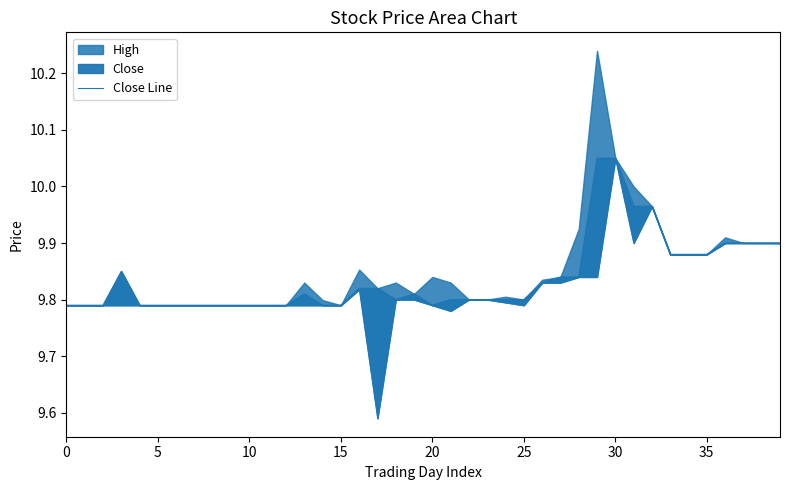

What is the label of the 15th point from the right?

25